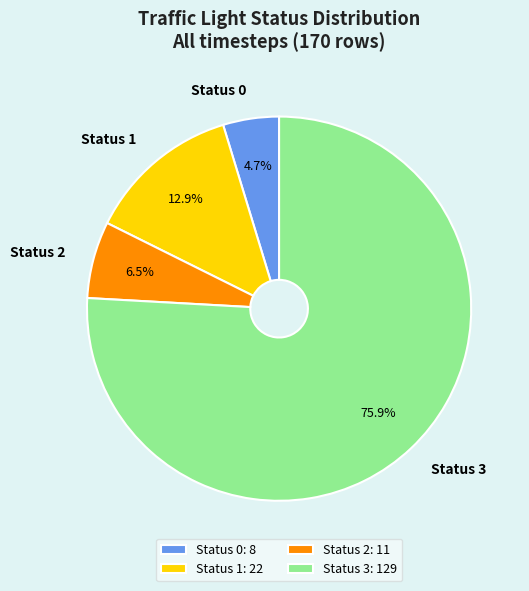

What percentage is the Status 1 slice, to the nearest percent?

13%